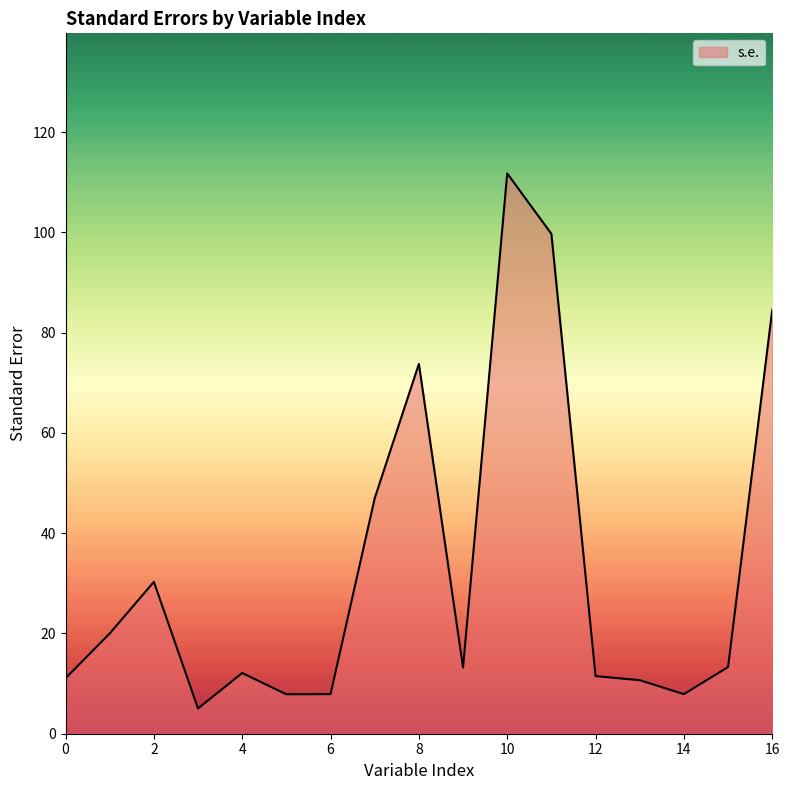

Does the chart have visible grid lines?

No